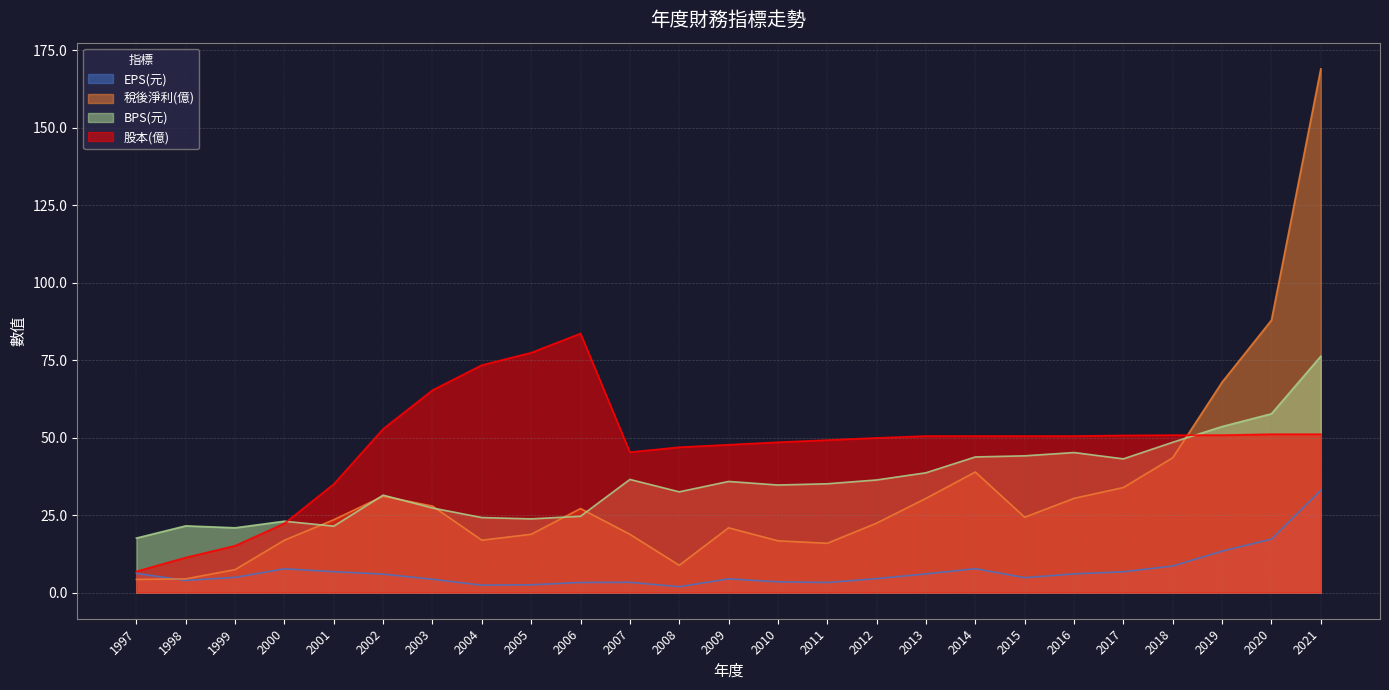

How many distinct data groups are displayed?

4